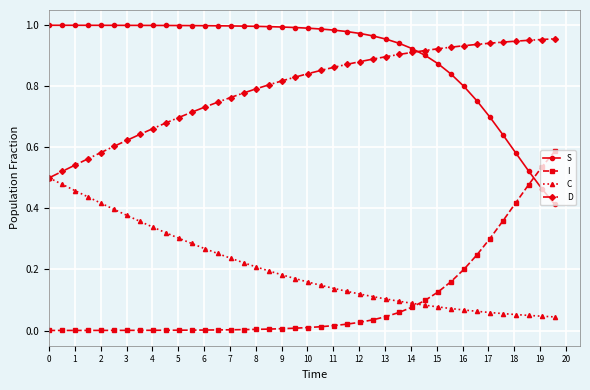

How many intersections are there between I and S?

1